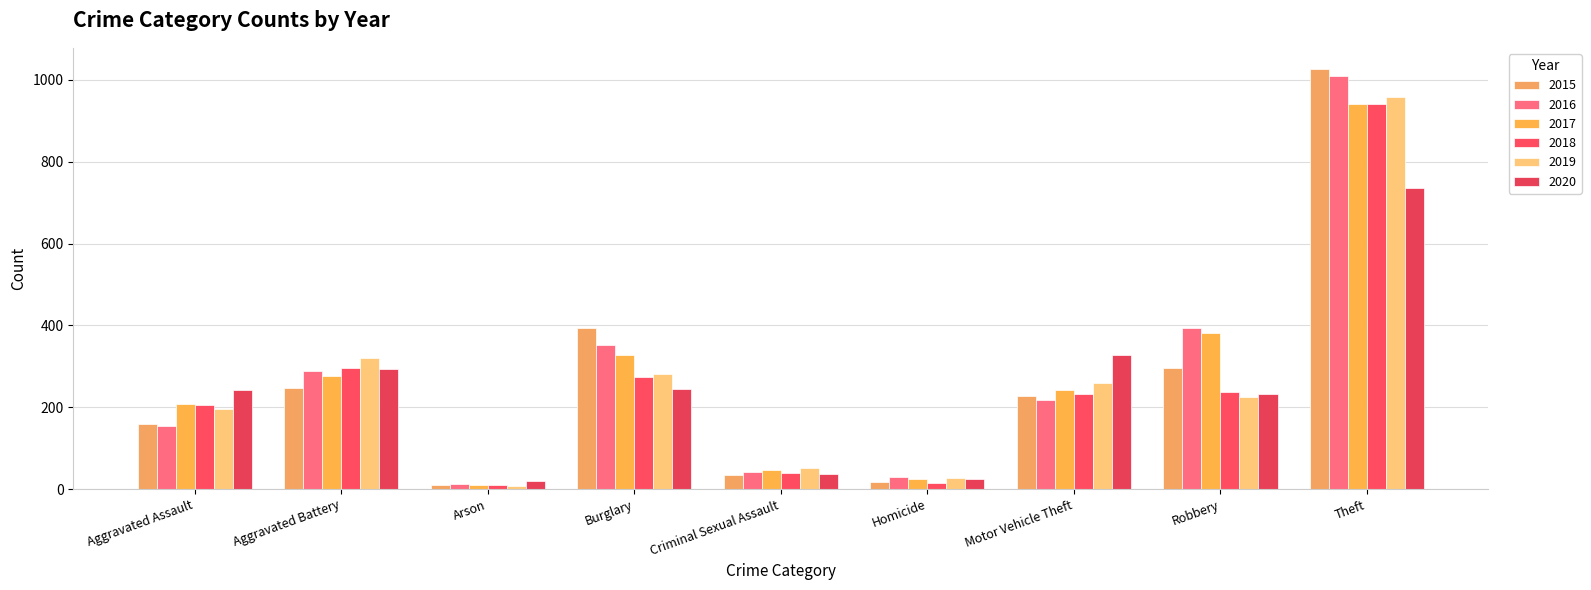

Reading left to right, extract all data points from this chart.

2015: Aggravated Assault=160	Aggravated Battery=246	Arson=11	Burglary=393	Criminal Sexual Assault=34	Homicide=17	Motor Vehicle Theft=228	Robbery=297	Theft=1027
2016: Aggravated Assault=154	Aggravated Battery=288	Arson=13	Burglary=352	Criminal Sexual Assault=43	Homicide=29	Motor Vehicle Theft=218	Robbery=394	Theft=1009
2017: Aggravated Assault=207	Aggravated Battery=277	Arson=9	Burglary=327	Criminal Sexual Assault=47	Homicide=24	Motor Vehicle Theft=243	Robbery=381	Theft=941
2018: Aggravated Assault=206	Aggravated Battery=297	Arson=9	Burglary=273	Criminal Sexual Assault=40	Homicide=15	Motor Vehicle Theft=232	Robbery=237	Theft=941
2019: Aggravated Assault=197	Aggravated Battery=321	Arson=8	Burglary=281	Criminal Sexual Assault=51	Homicide=27	Motor Vehicle Theft=260	Robbery=224	Theft=959
2020: Aggravated Assault=242	Aggravated Battery=294	Arson=20	Burglary=245	Criminal Sexual Assault=36	Homicide=24	Motor Vehicle Theft=328	Robbery=233	Theft=736